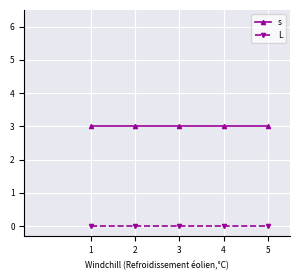

Reading left to right, list all the values displayed in this chart.

s: 1=3	2=3	3=3	4=3	5=3
L: 1=0	2=0	3=0	4=0	5=0